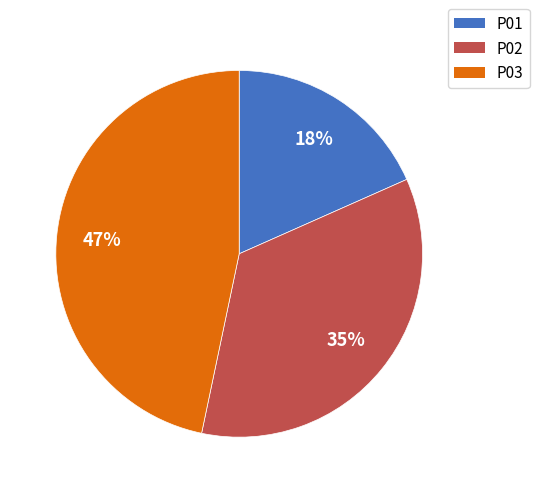

Is there any slice that represents more than half of the pie?

No